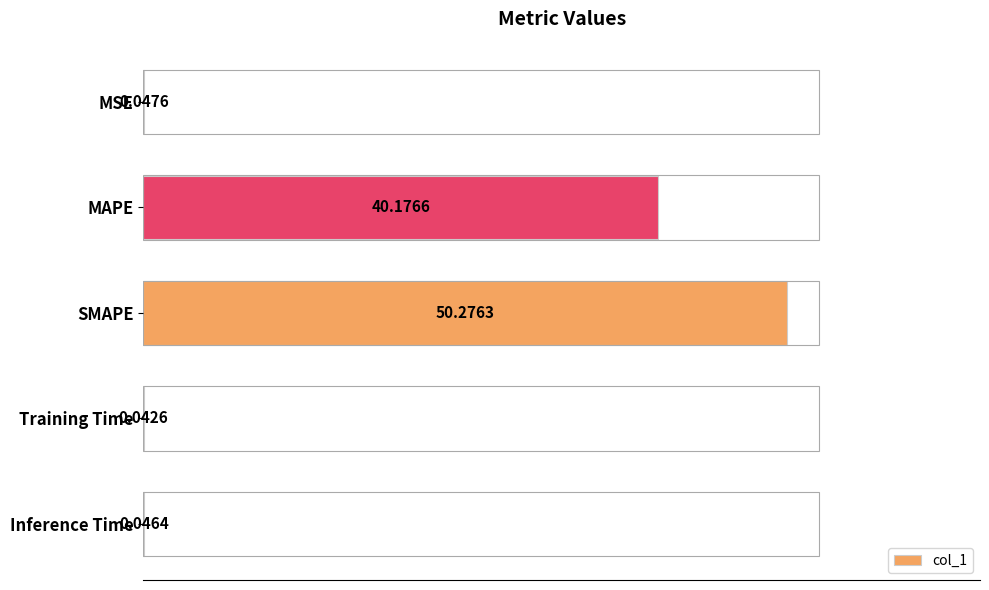

Between MAPE and SMAPE, which is larger?

SMAPE